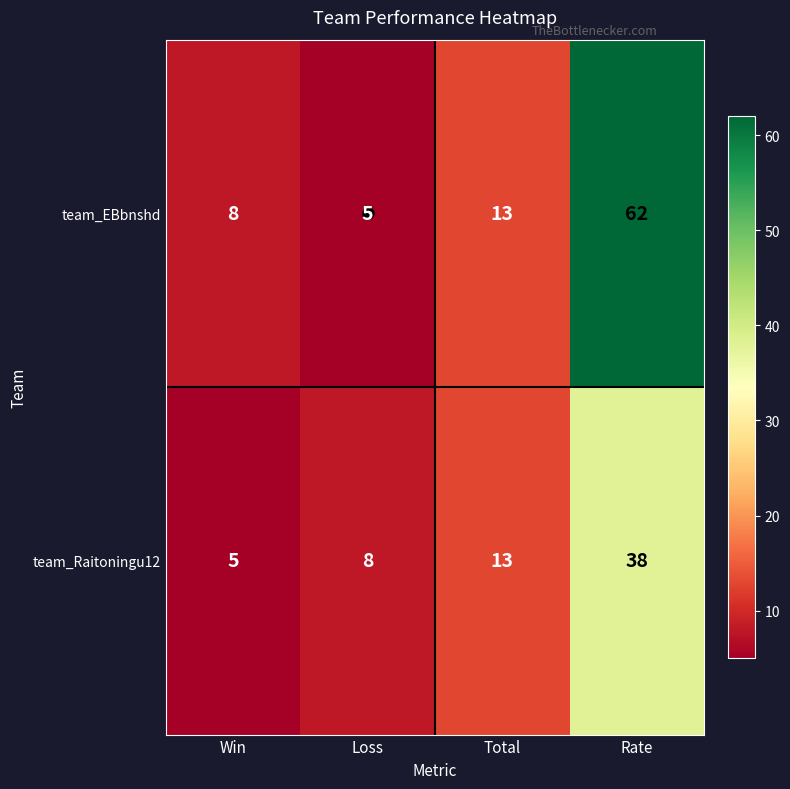

Which series has the widest spread of values?

team_EBbnshd